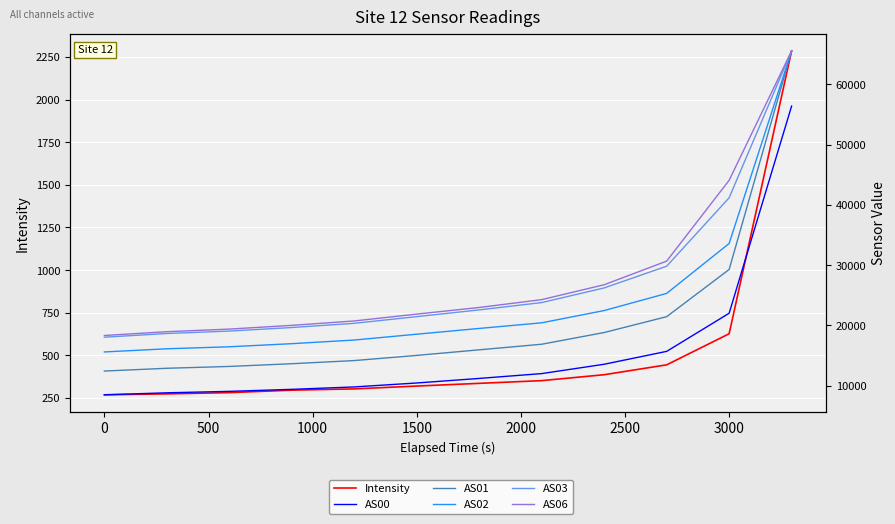

Reading right to left, what are all the values shown in this chart?

Intensity: 2286.2	626.6	444.3	386.4	351.6	335.7	319.8	303.1	295.7	281.2	274.0	268.4
AS00: 56382.0	22022.0	15701.0	13565.0	12015.0	11214.0	10459.0	9803.0	9404.0	9069.0	8831.0	8496.0
AS01: 65535.0	29278.0	21455.0	18826.0	16885.0	15957.0	15031.0	14176.0	13652.0	13201.0	12898.0	12438.0
AS02: 65535.0	33591.0	25312.0	22471.0	20437.0	19503.0	18550.0	17580.0	16977.0	16462.0	16130.0	15604.0
AS03: 65535.0	41169.0	29824.0	26224.0	23793.0	22578.0	21462.0	20354.0	19655.0	19068.0	18663.0	18051.0
AS06: 65535.0	44069.0	30667.0	26752.0	24280.0	22979.0	21882.0	20745.0	20014.0	19396.0	18964.0	18332.0